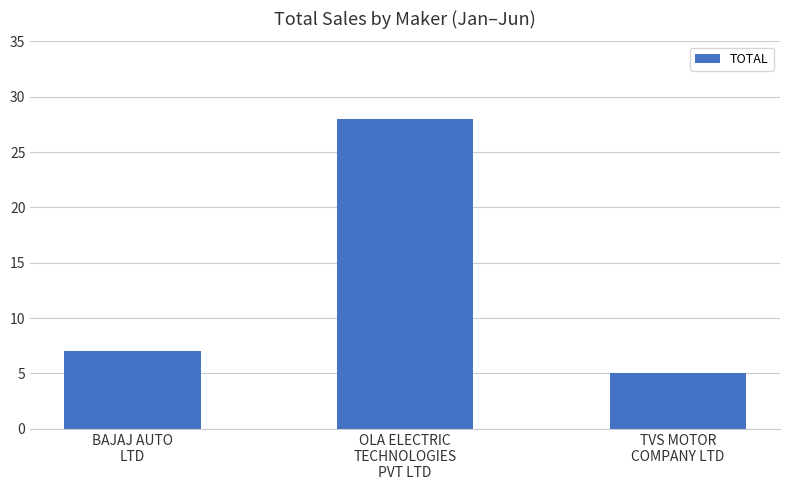

List the labels in order of value, smallest first.

TVS MOTOR
COMPANY LTD, BAJAJ AUTO
LTD, OLA ELECTRIC
TECHNOLOGIES
PVT LTD